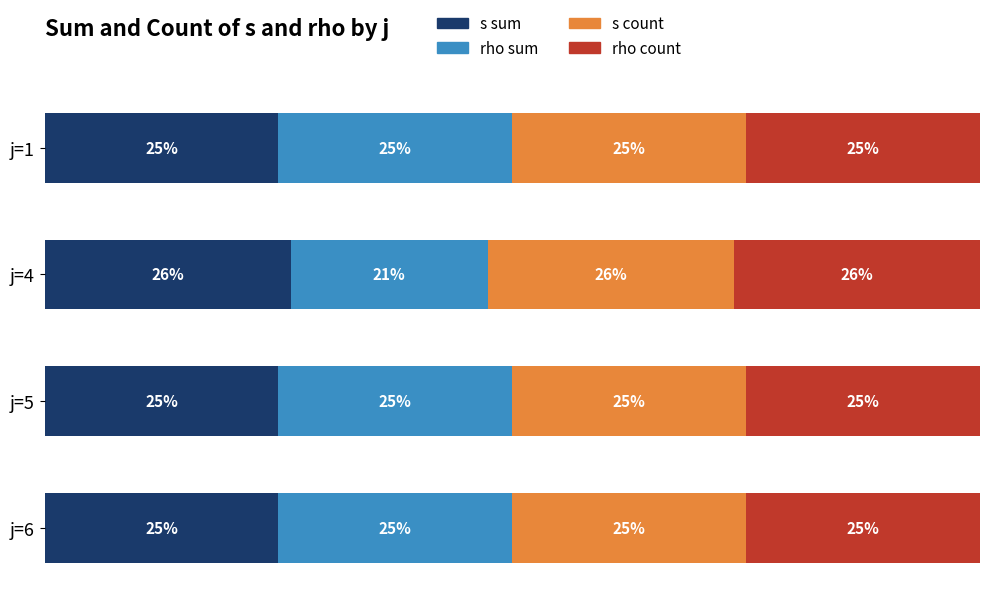

At which label does s sum reach its peak?

j=4